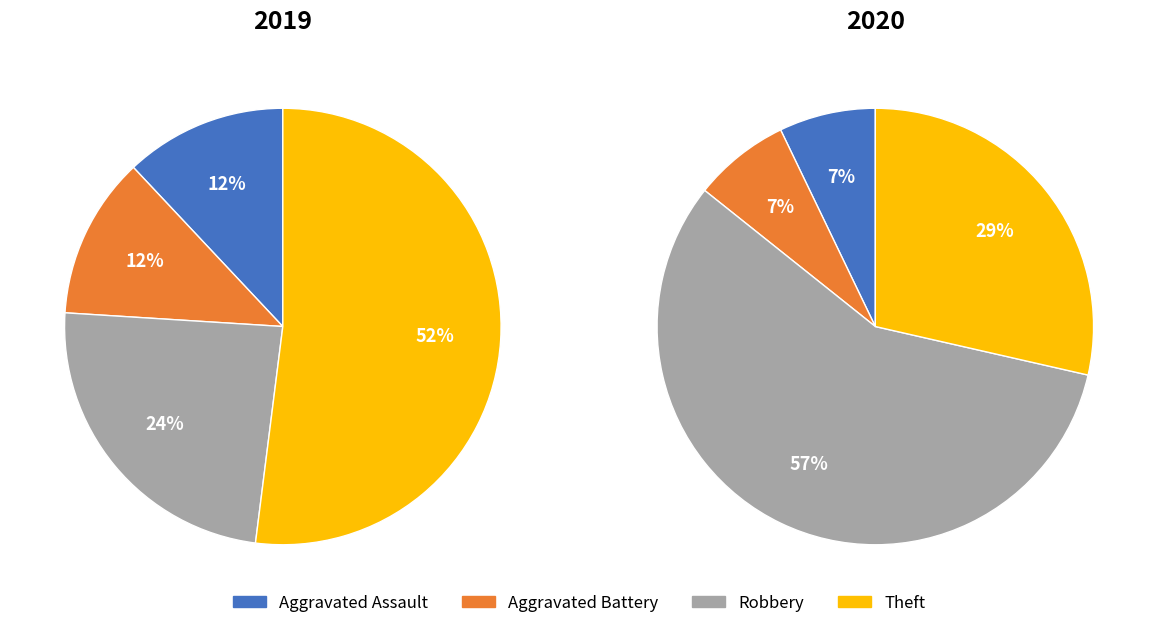

Do values_2020 and 2 together represent more than half of the pie?

No